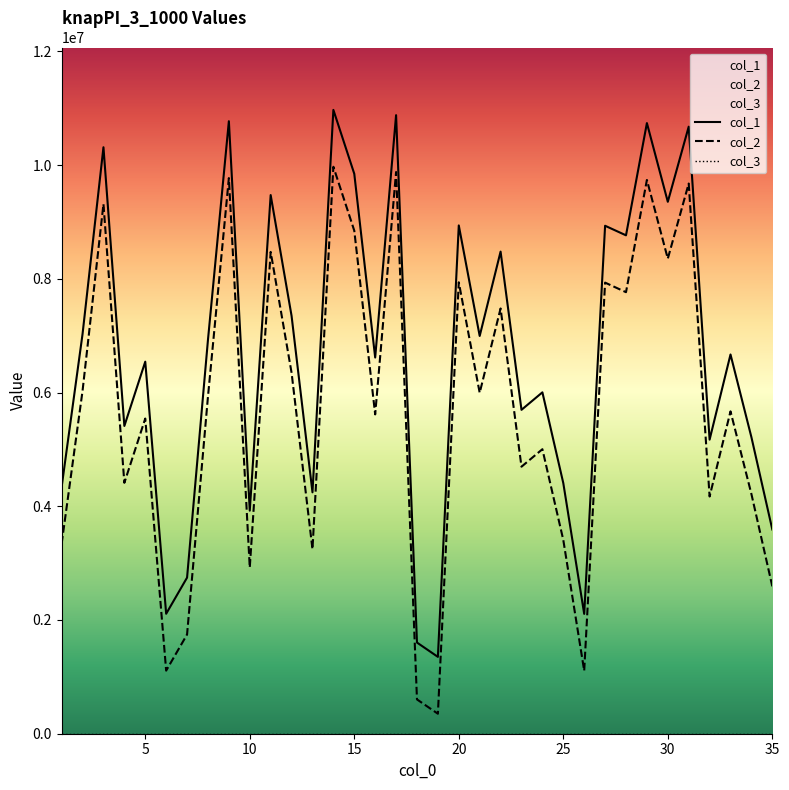

Reading left to right, what are all the values shown in this chart?

col_1: 4342111	7030010	10313481	5412008	6542854	2109571	2745207	6927200	10771339	3922768	9472523	7348333	4245216	10970584	9846637	6615508	10877754	1603250	1351425	8938548	6994751	8478469	5695687	6003377	4407239	2107307	8932795	8764559	10738510	9354359	10674978	5171692	6669064	5214844	3591606
col_2: 3342111	6030010	9313481	4412008	5542854	1109571	1745207	5927200	9771339	2922768	8472523	6348333	3245216	9970584	8846637	5615508	9877754	603250	351425	7938548	5994751	7478469	4695687	5003377	3407239	1107307	7932795	7764559	9738510	8354359	9674978	4171692	5669064	4214844	2591606
col_3: 1	1	1	1	1	1	1	1	1	1	1	1	1	1	1	1	1	1	1	1	1	1	1	1	1	1	1	1	1	1	1	1	1	1	1